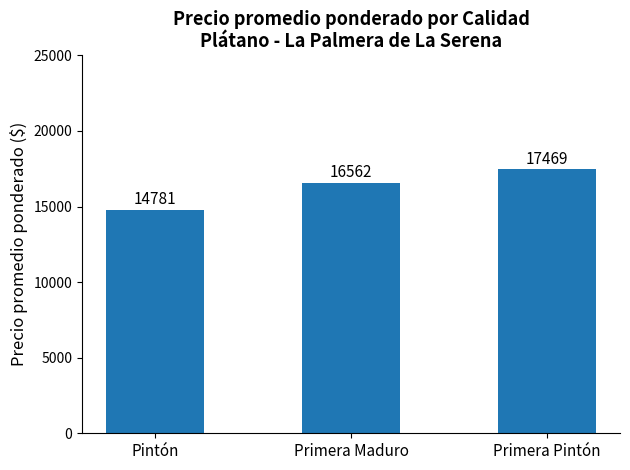

What position from the left is Pintón?

1